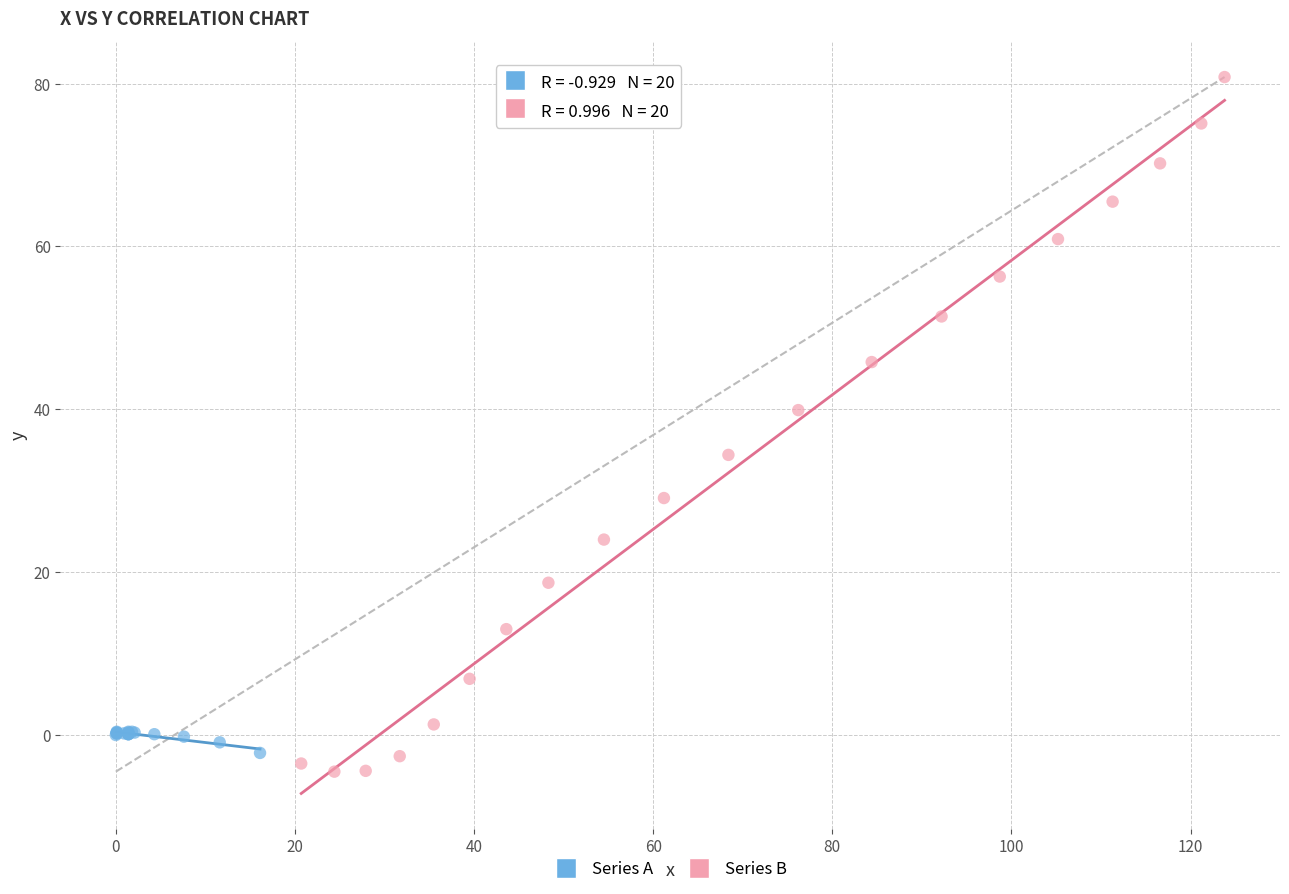

Which series contains the highest Y value?

Series B